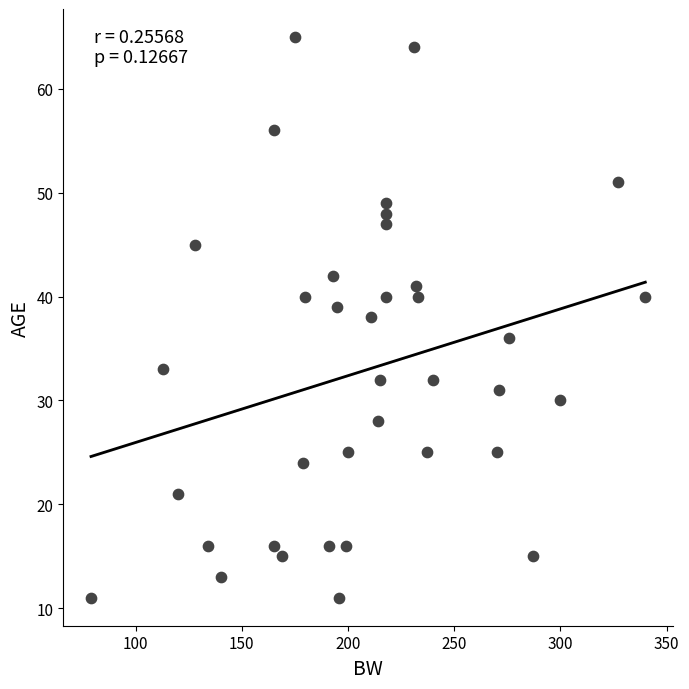

What is the range of X values (max minus min)?

261